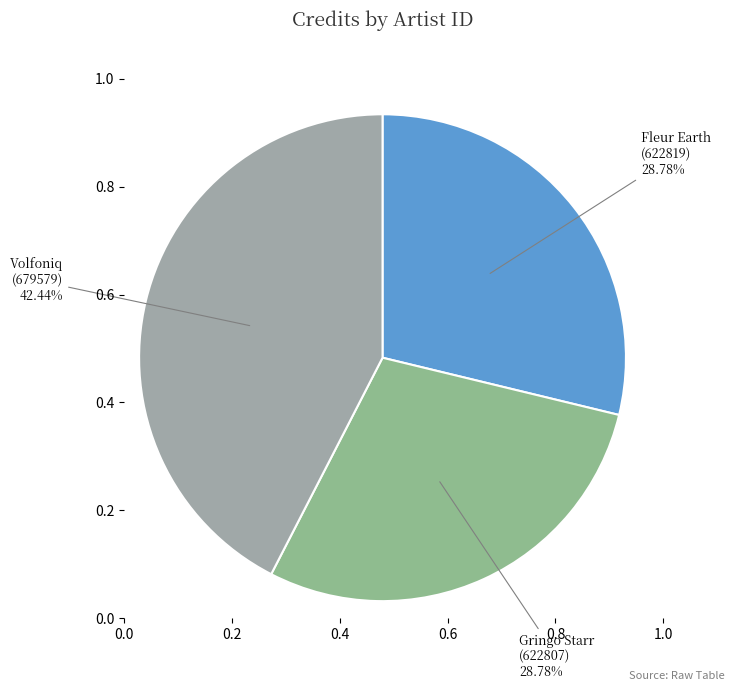

How many slices are in this pie chart?

3